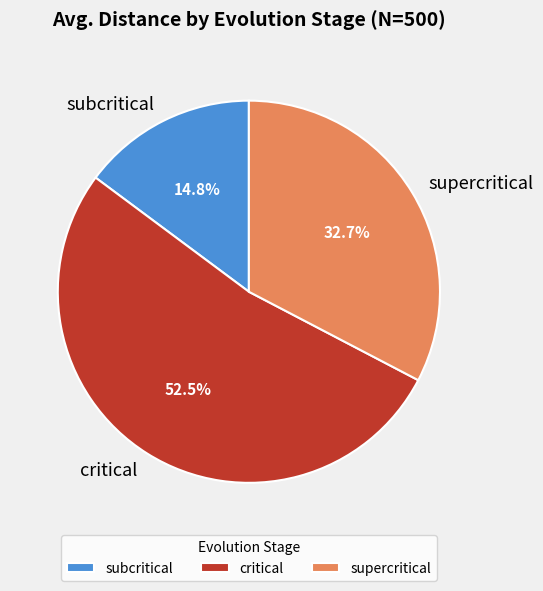

To the nearest percent, what is the difference between the supercritical and critical slice percentages?

20%